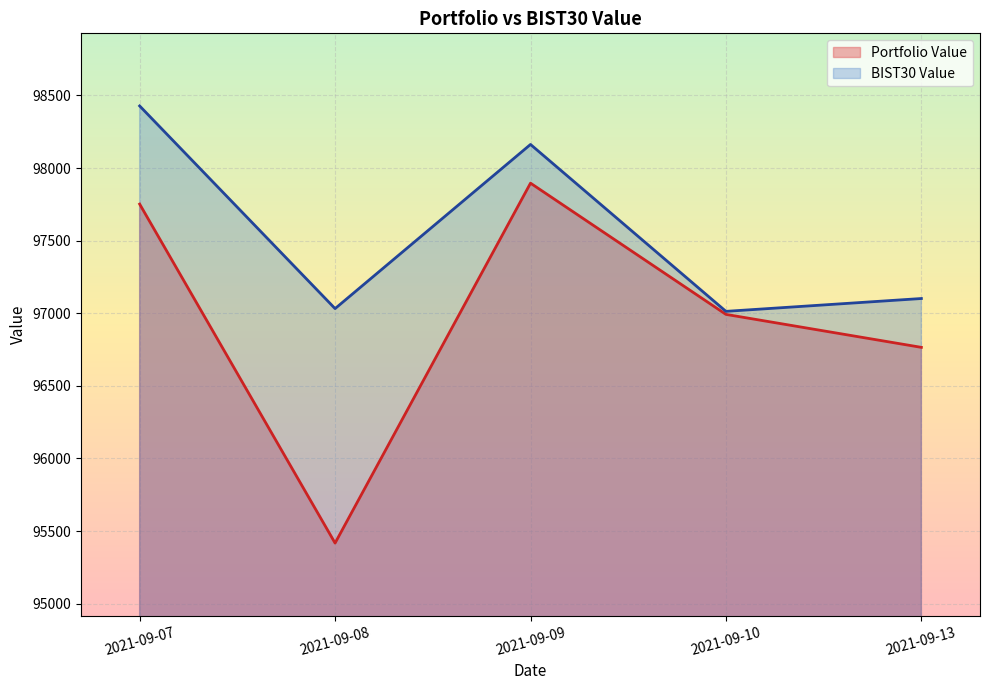

True or false: BIST30 Value and Portfolio Value intersect in this chart.

False